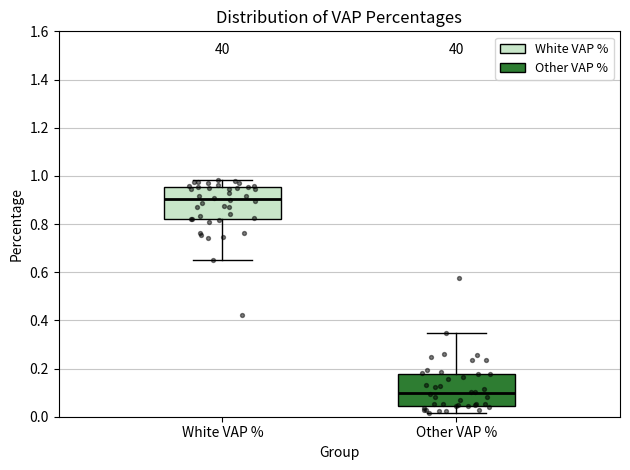

Which box has the lowest median line?

Other VAP %